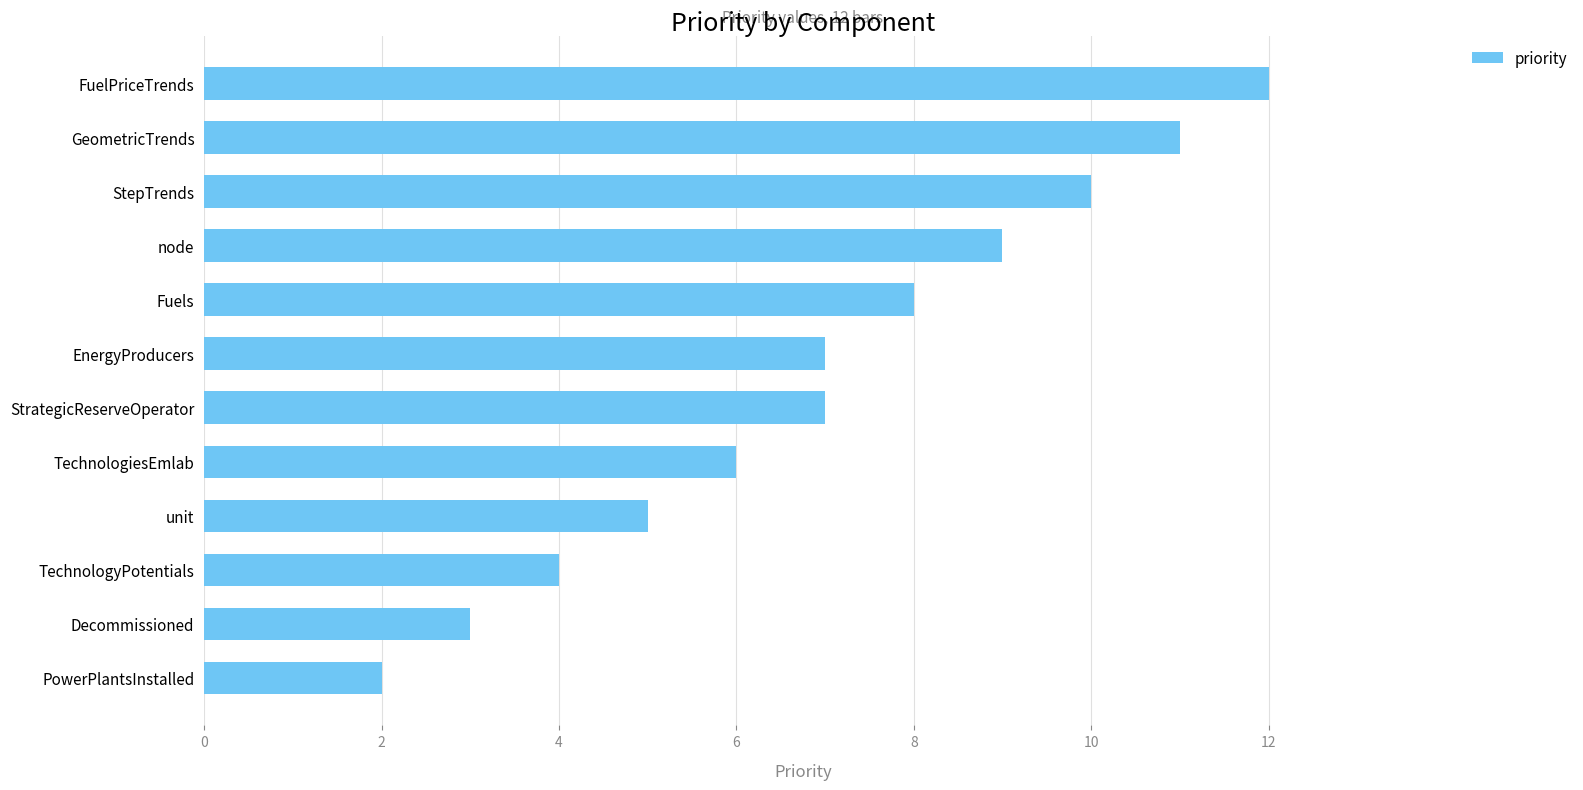

What is the smallest value displayed?

2